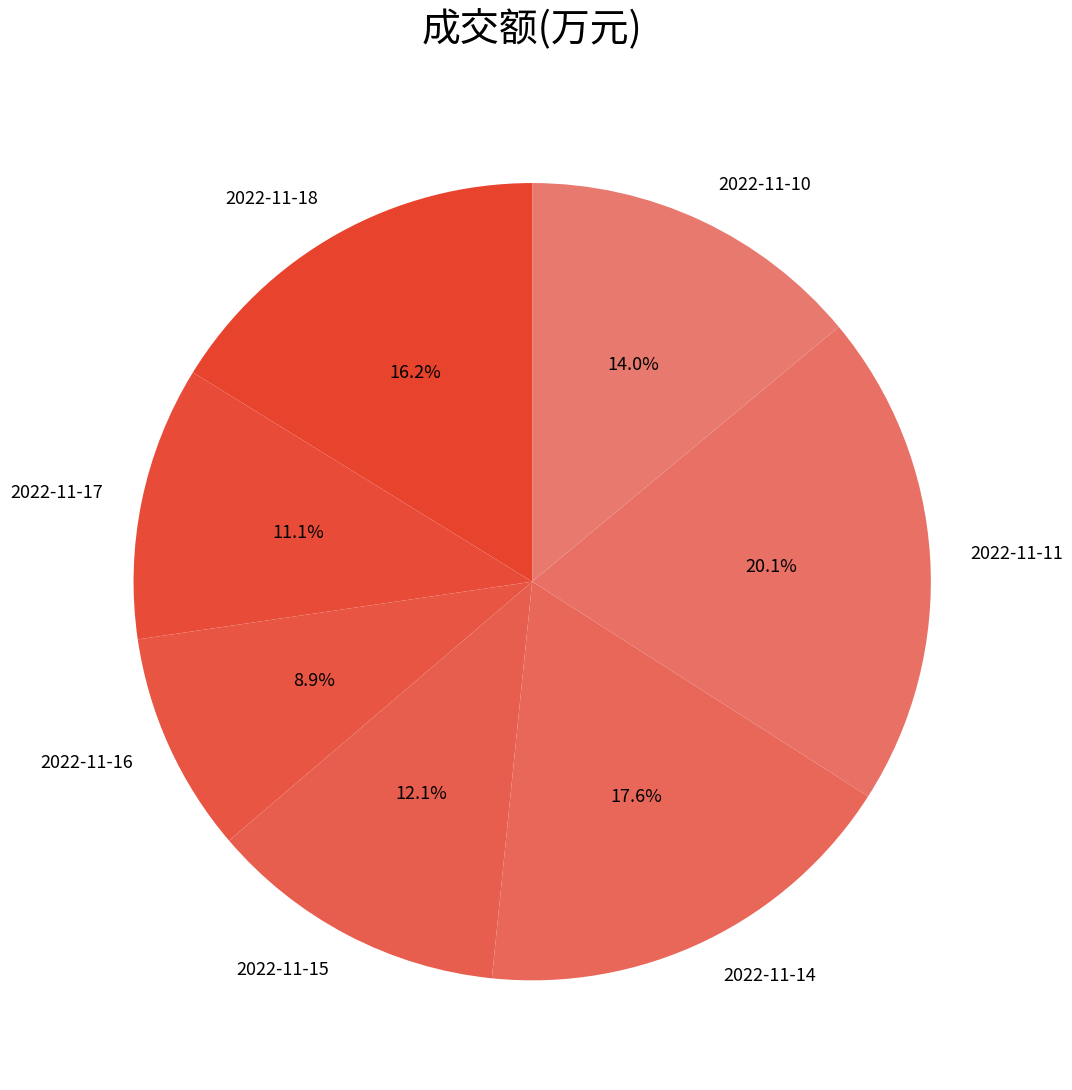

Rank the categories by value from lowest to highest.

2022-11-16, 2022-11-17, 2022-11-15, 2022-11-10, 2022-11-18, 2022-11-14, 2022-11-11